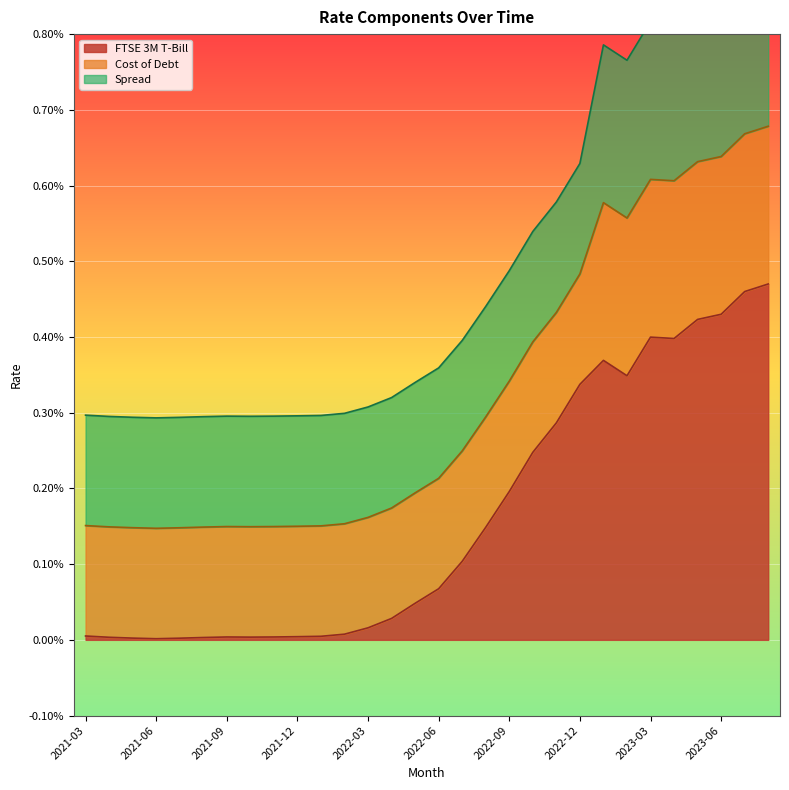

How many Cost of Debt values are between 0 and 1?

30